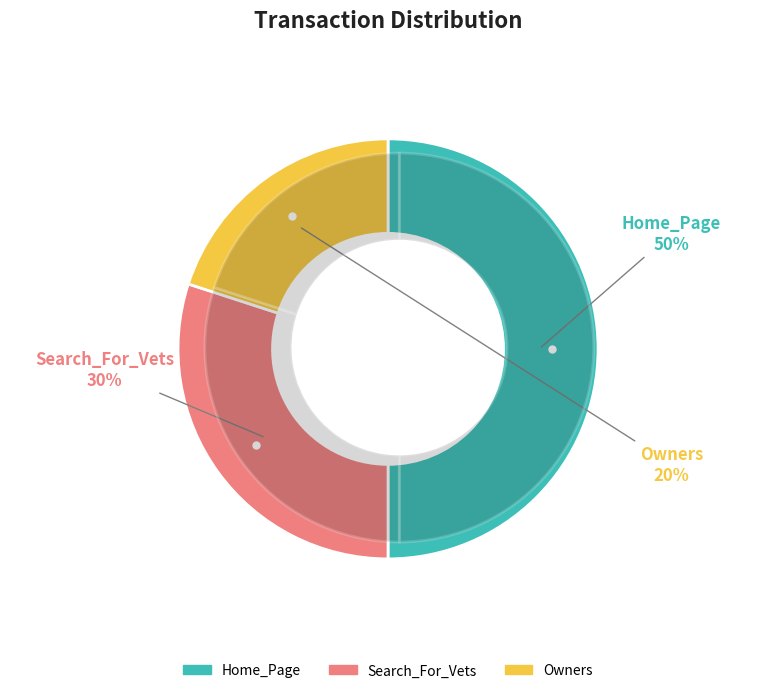

What percentage is the Home_Page slice, to the nearest percent?

50%